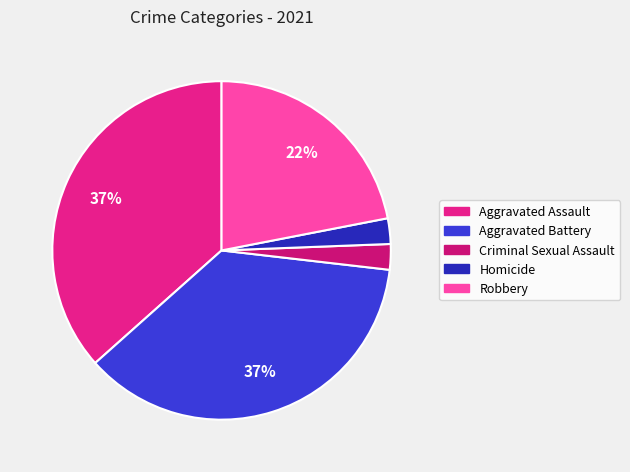

How many slices are in this pie chart?

5